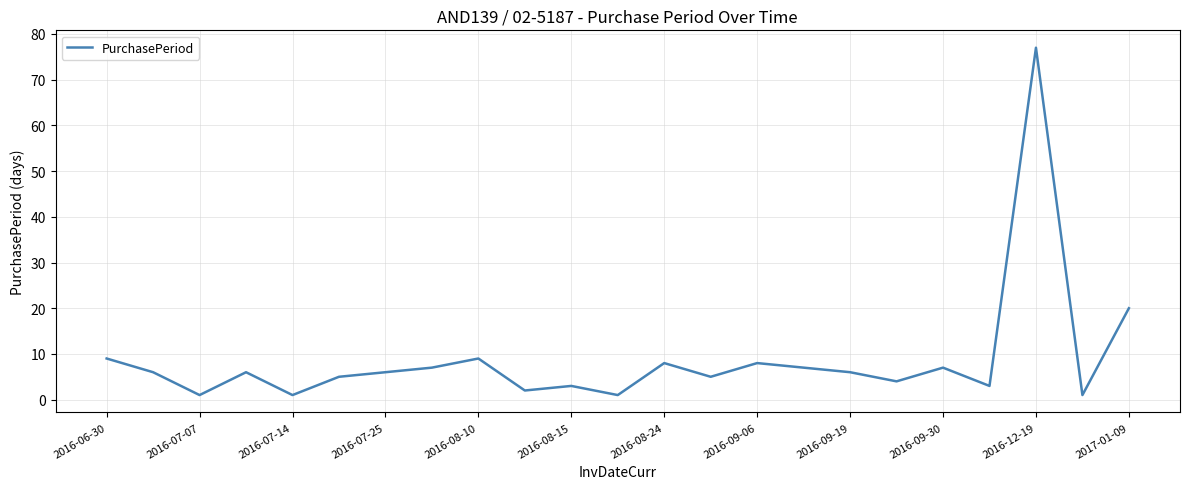

What is the difference between the maximum and minimum values?

76